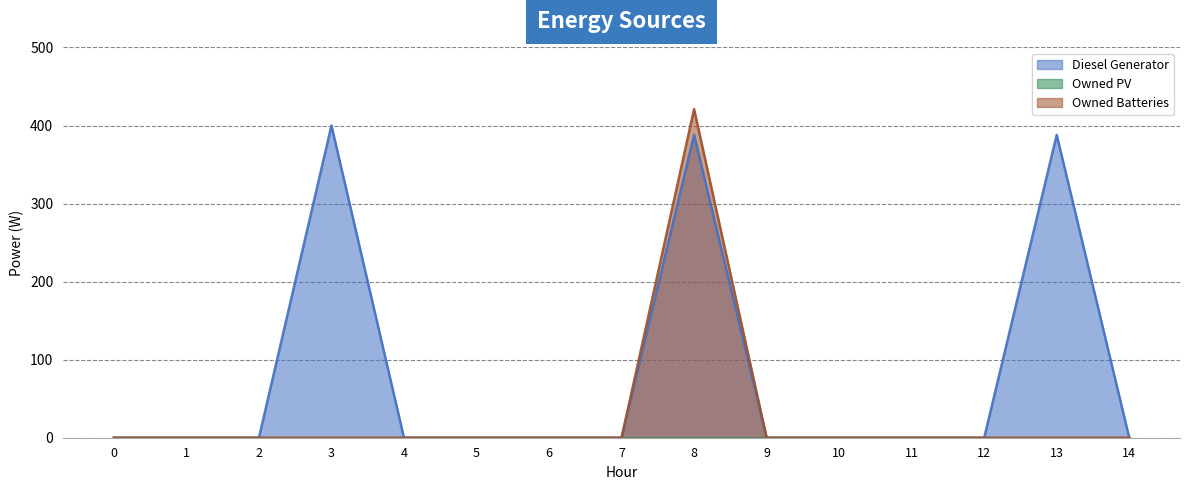

What is the sum of all Diesel Generator values?

1176